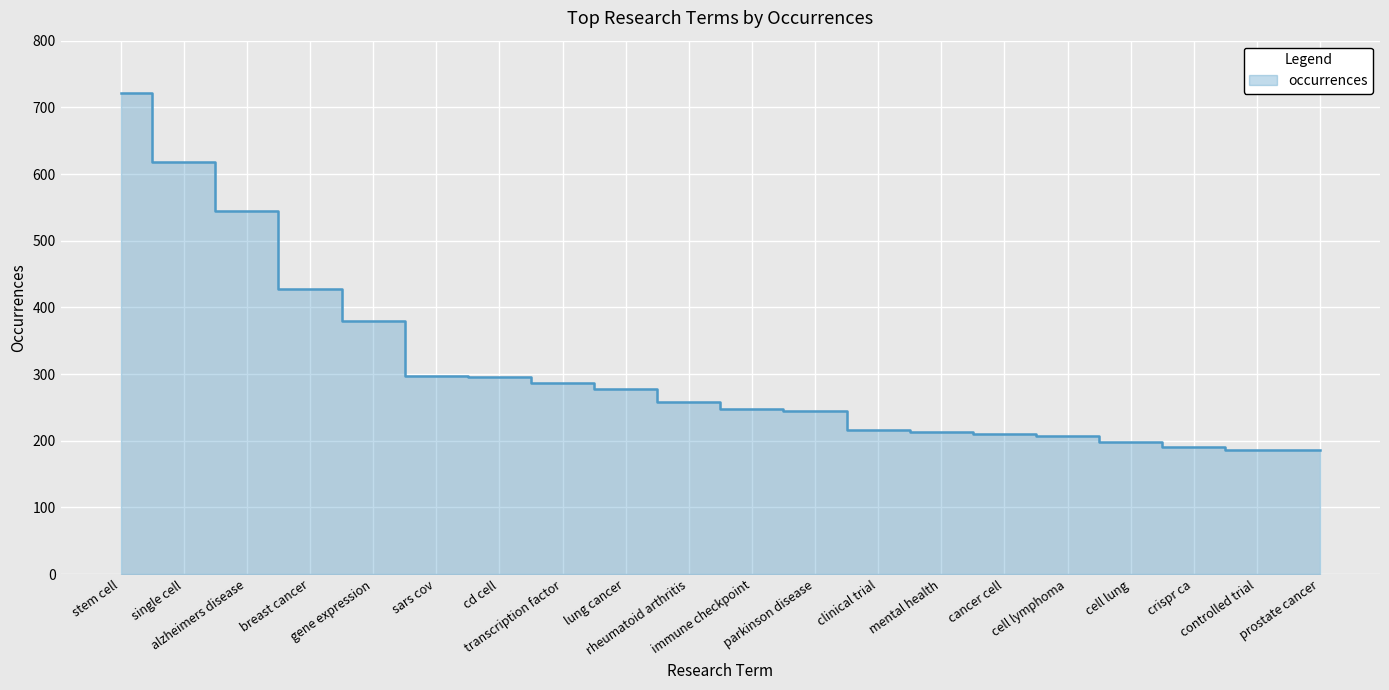

List the labels in order of value, largest first.

stem cell, single cell, alzheimers disease, breast cancer, gene expression, sars cov, cd cell, transcription factor, lung cancer, rheumatoid arthritis, immune checkpoint, parkinson disease, clinical trial, mental health, cancer cell, cell lymphoma, cell lung, crispr ca, controlled trial, prostate cancer